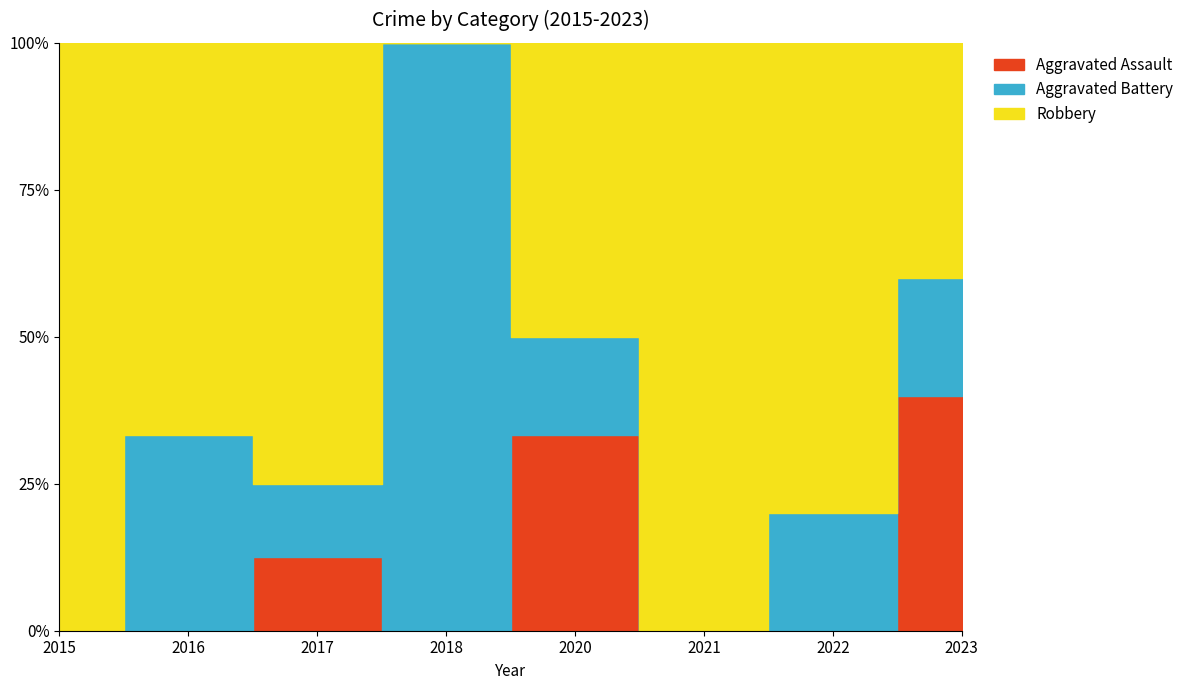

How many positive values does the Aggravated Battery series have?

6